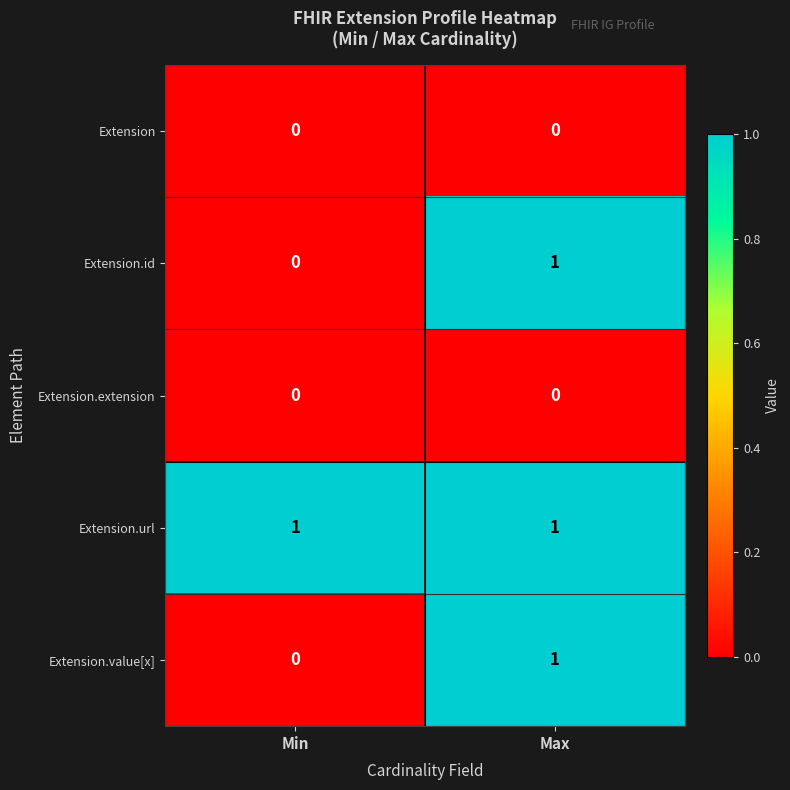

List the labels in order of Extension.id value, smallest first.

Min, Max